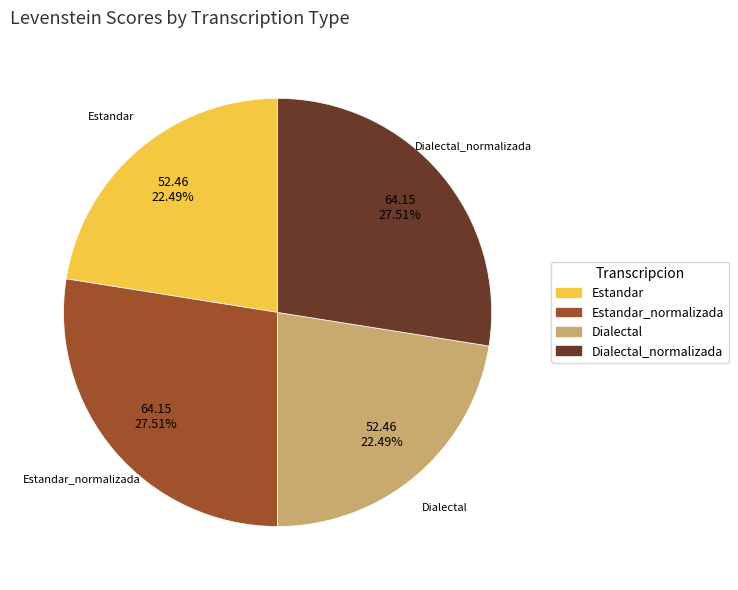

Is there a majority slice in this chart?

No